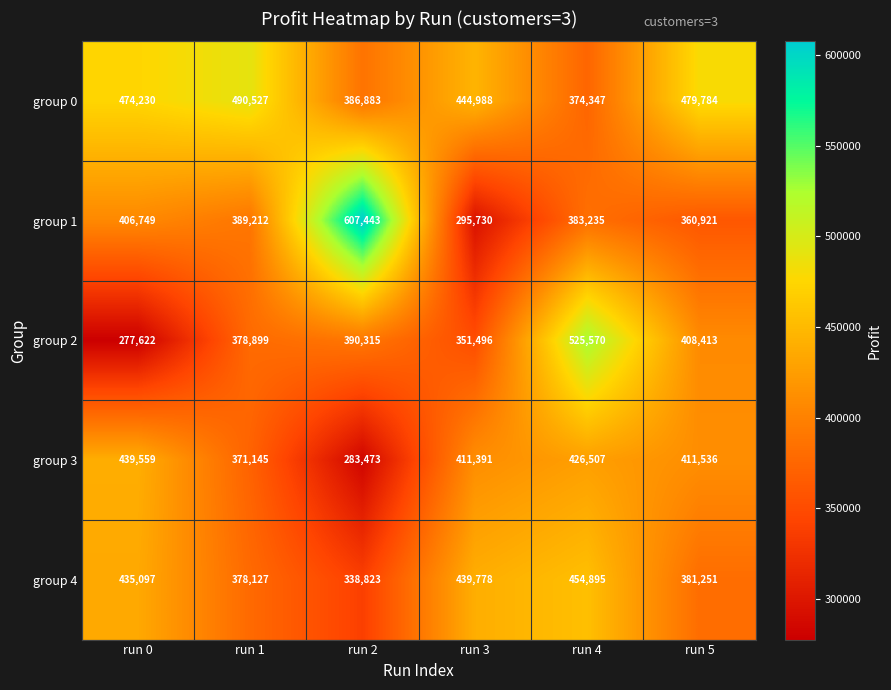

Rank the series at run 1 from highest to lowest value.

group 0, group 1, group 2, group 4, group 3